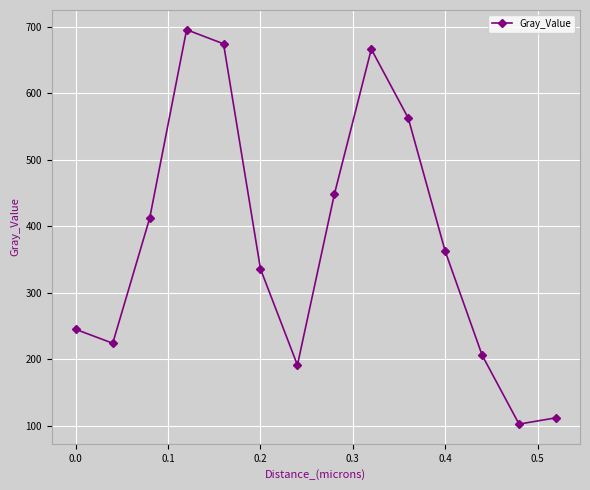

What is the minimum value shown in the chart?

102.6